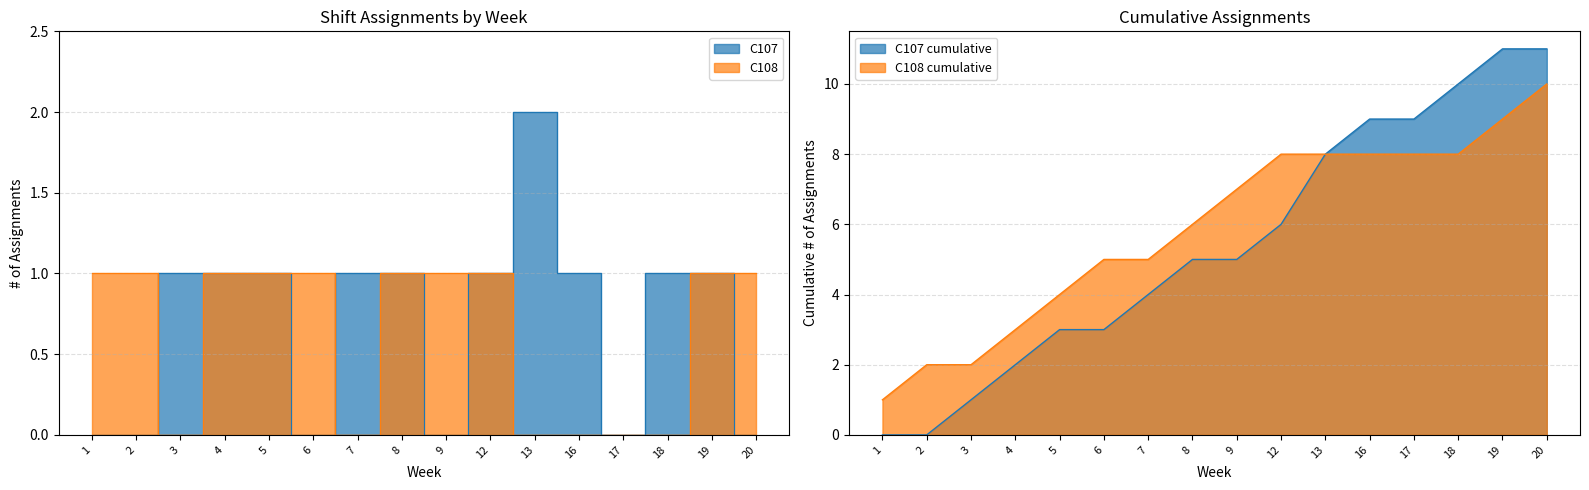

How many data points in C107 are less than 1?

6